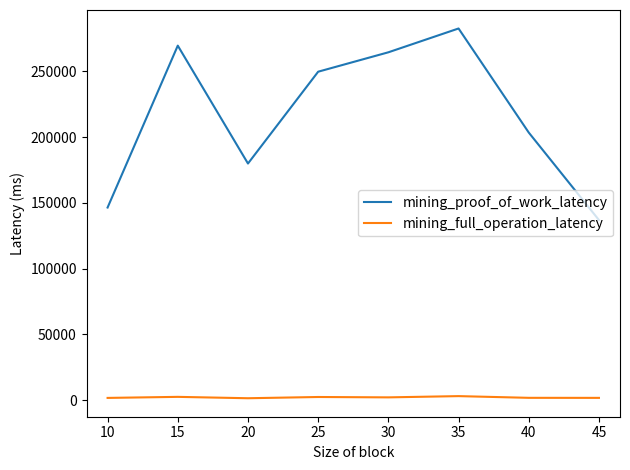

What is the sum of all mining_full_operation_latency values?

17483.2